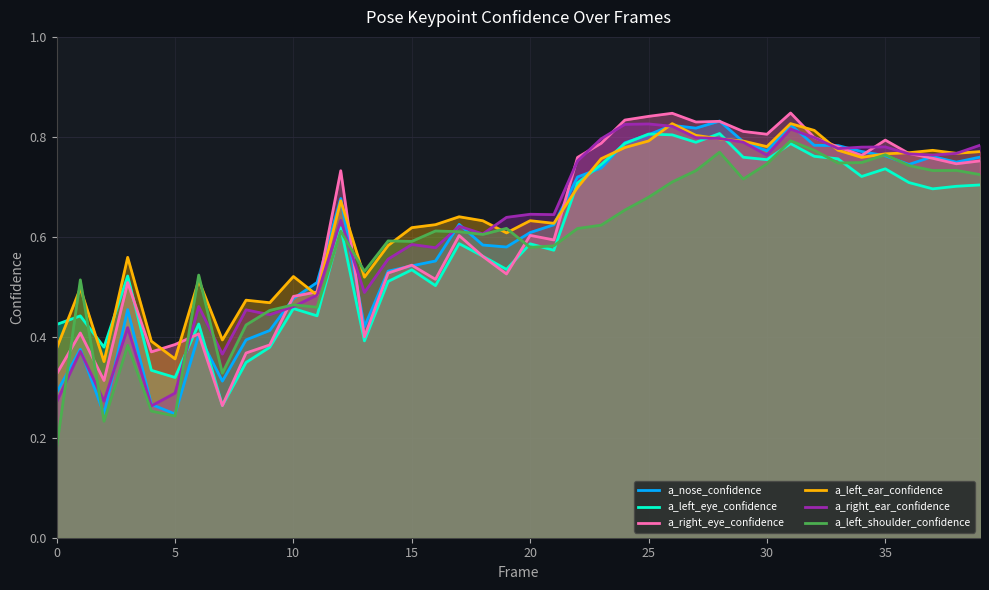

What is the difference between the a_left_ear_confidence values at 0 and 29?

0.4